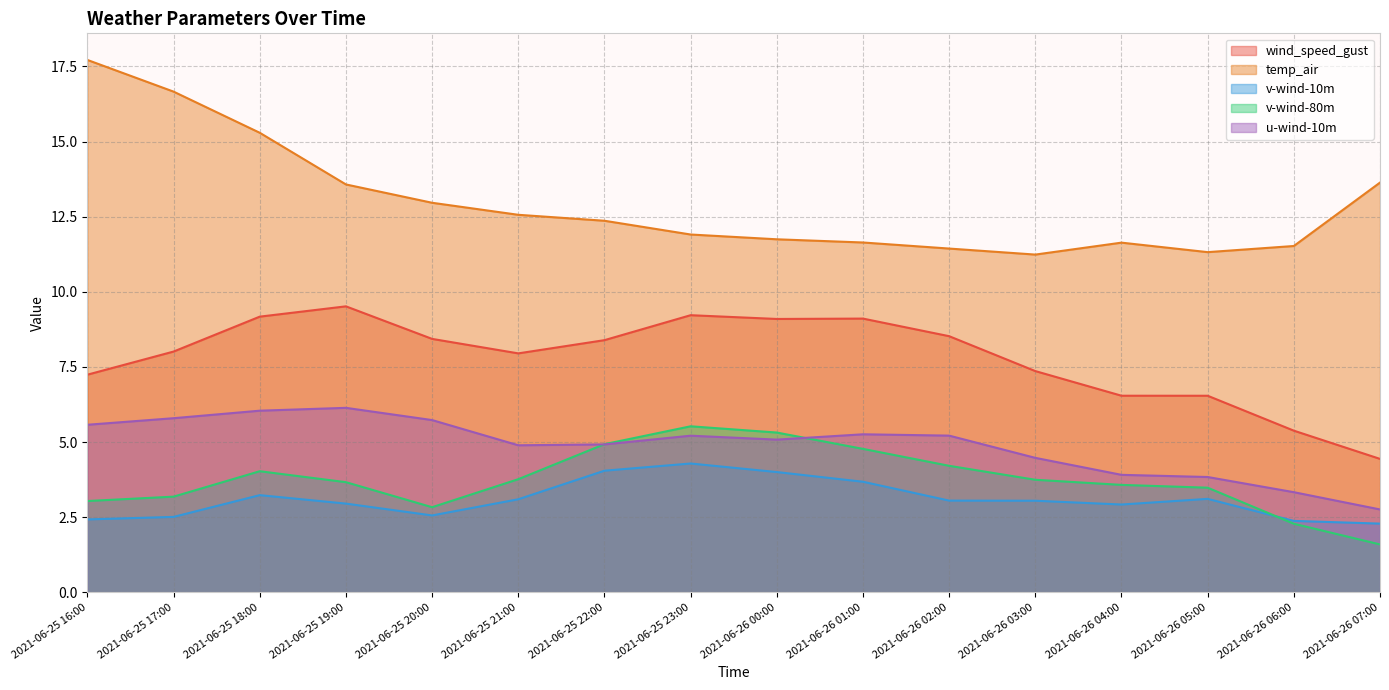

Which series has the largest total across all categories?

temp_air